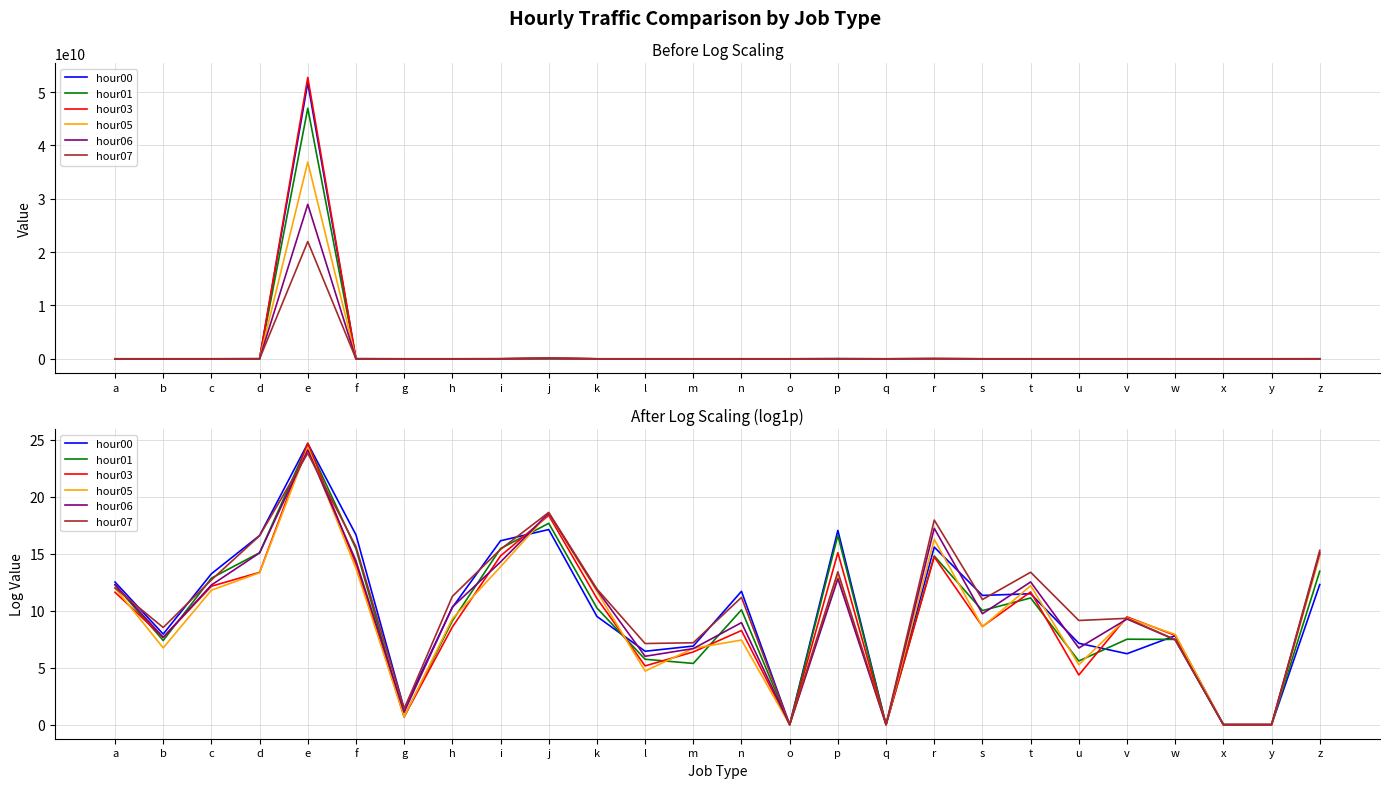

How many distinct data groups are displayed?

6